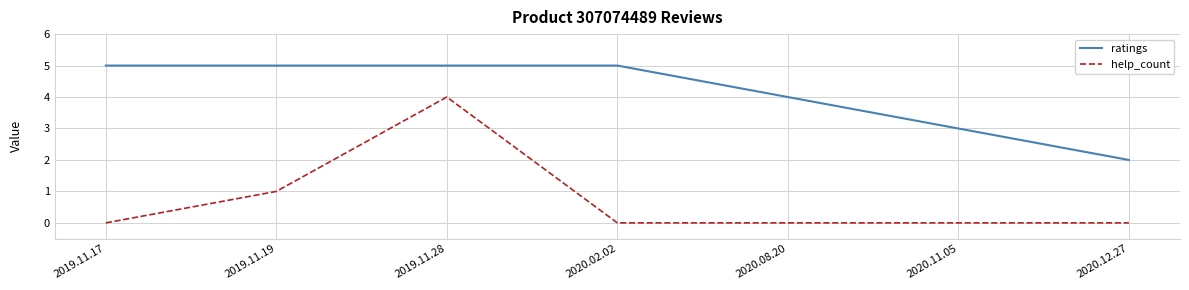

What is the total value across all series at 2020.11.05?

3